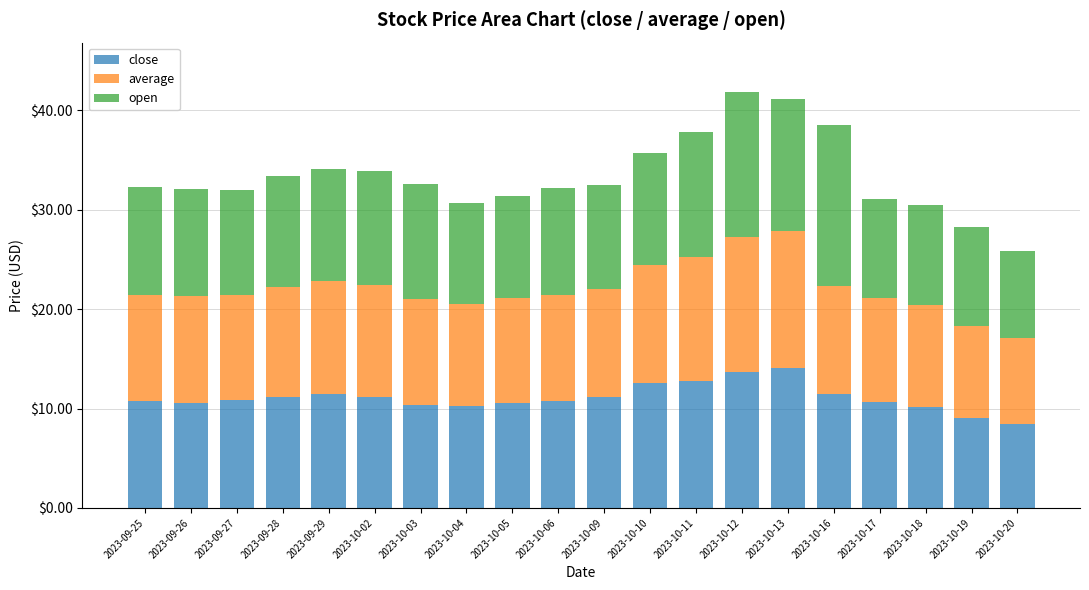

What is the highest value of the close series?

14.1